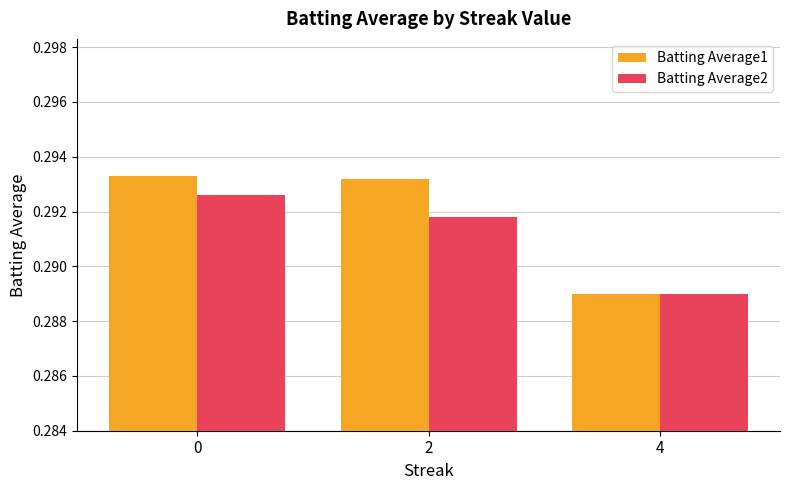

Which label corresponds to the smallest value in the chart?

4